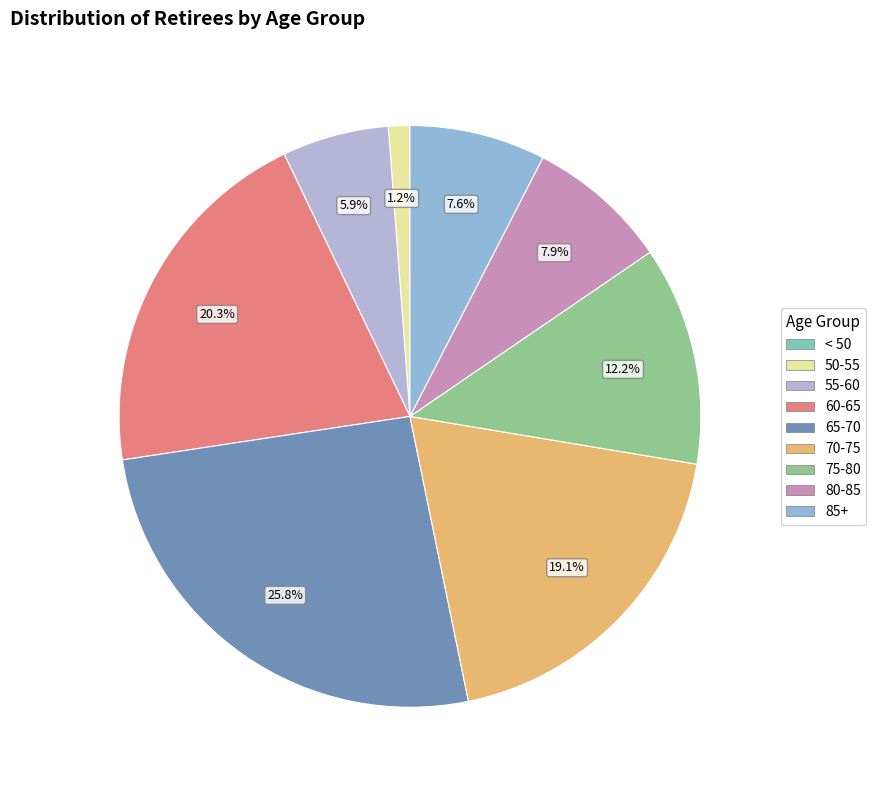

What percentage is NOT represented by 80-85?

92.1%